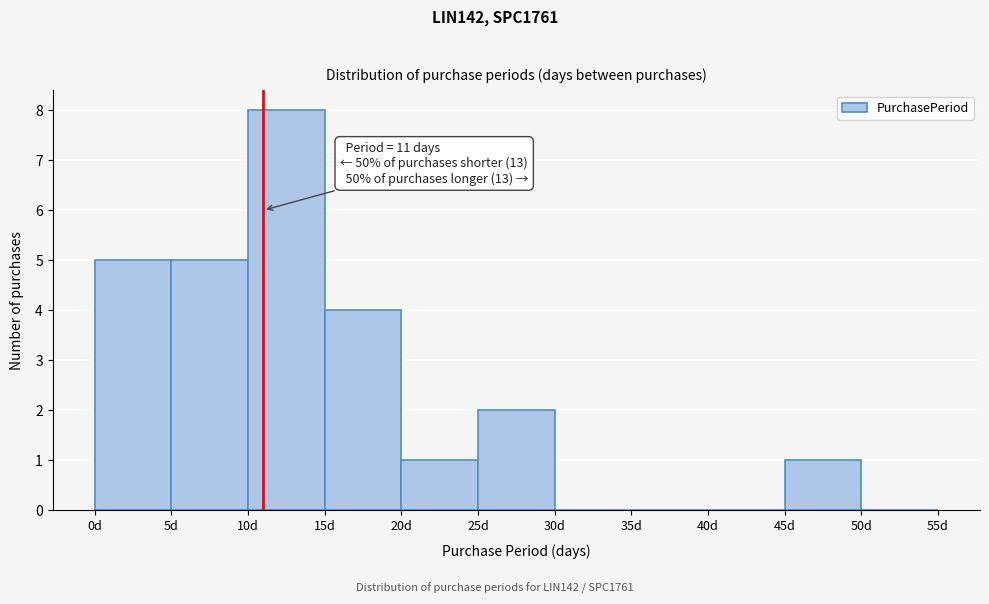

Over which range of the x-axis is the bar tallest?

10 to 15